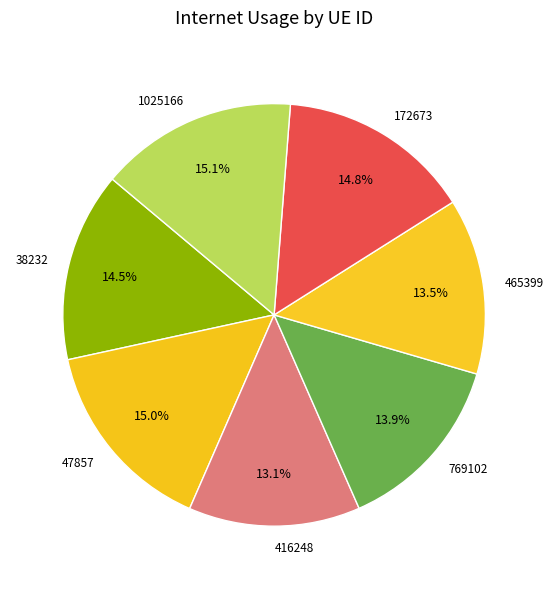

Is the sum of 38232 and 1025166 greater than half?

No